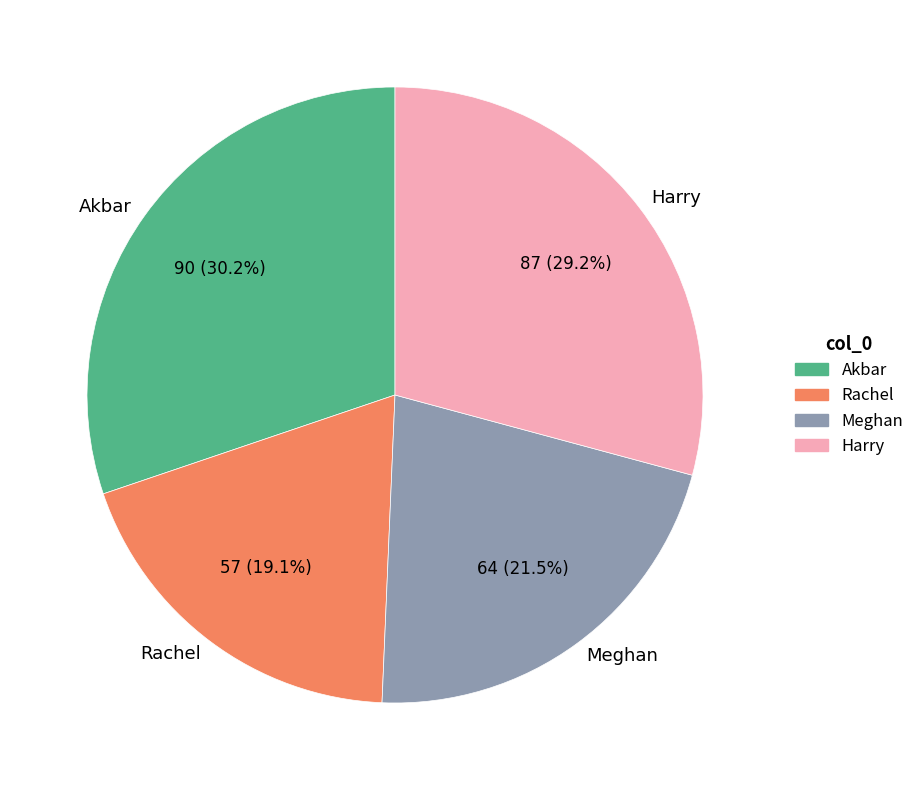

To the nearest percent, what is the difference between the largest and smallest slice percentages?

11%